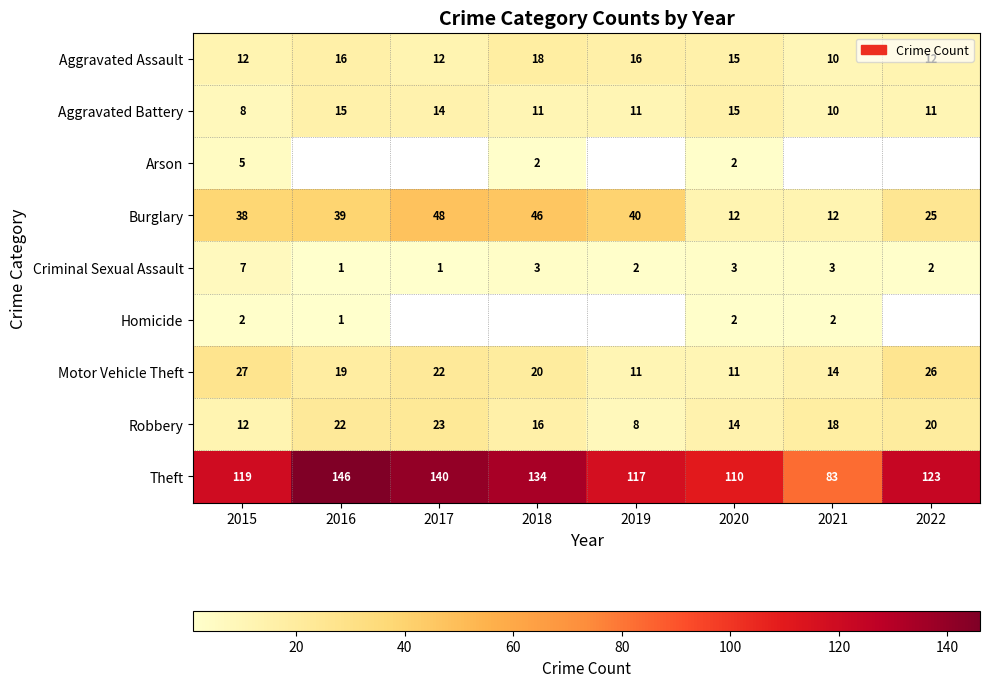

Which has a higher value, 2019 or 2020?

2019